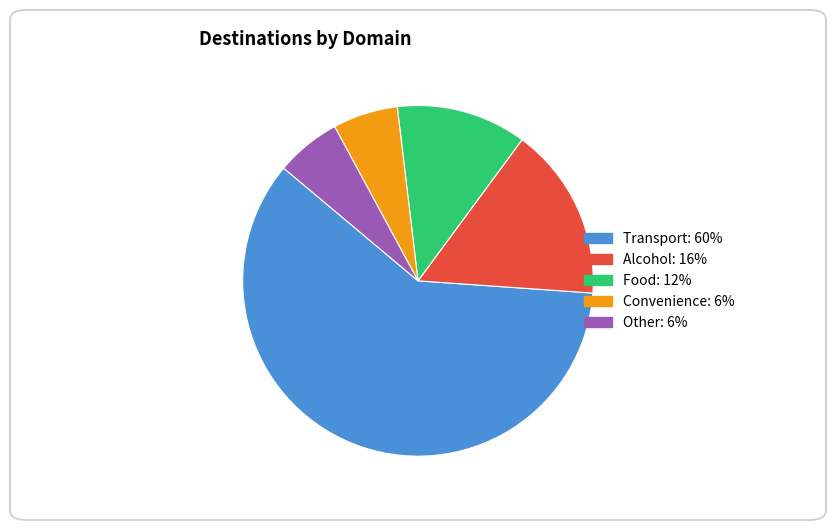

Which category has the biggest portion of the pie?

Transport